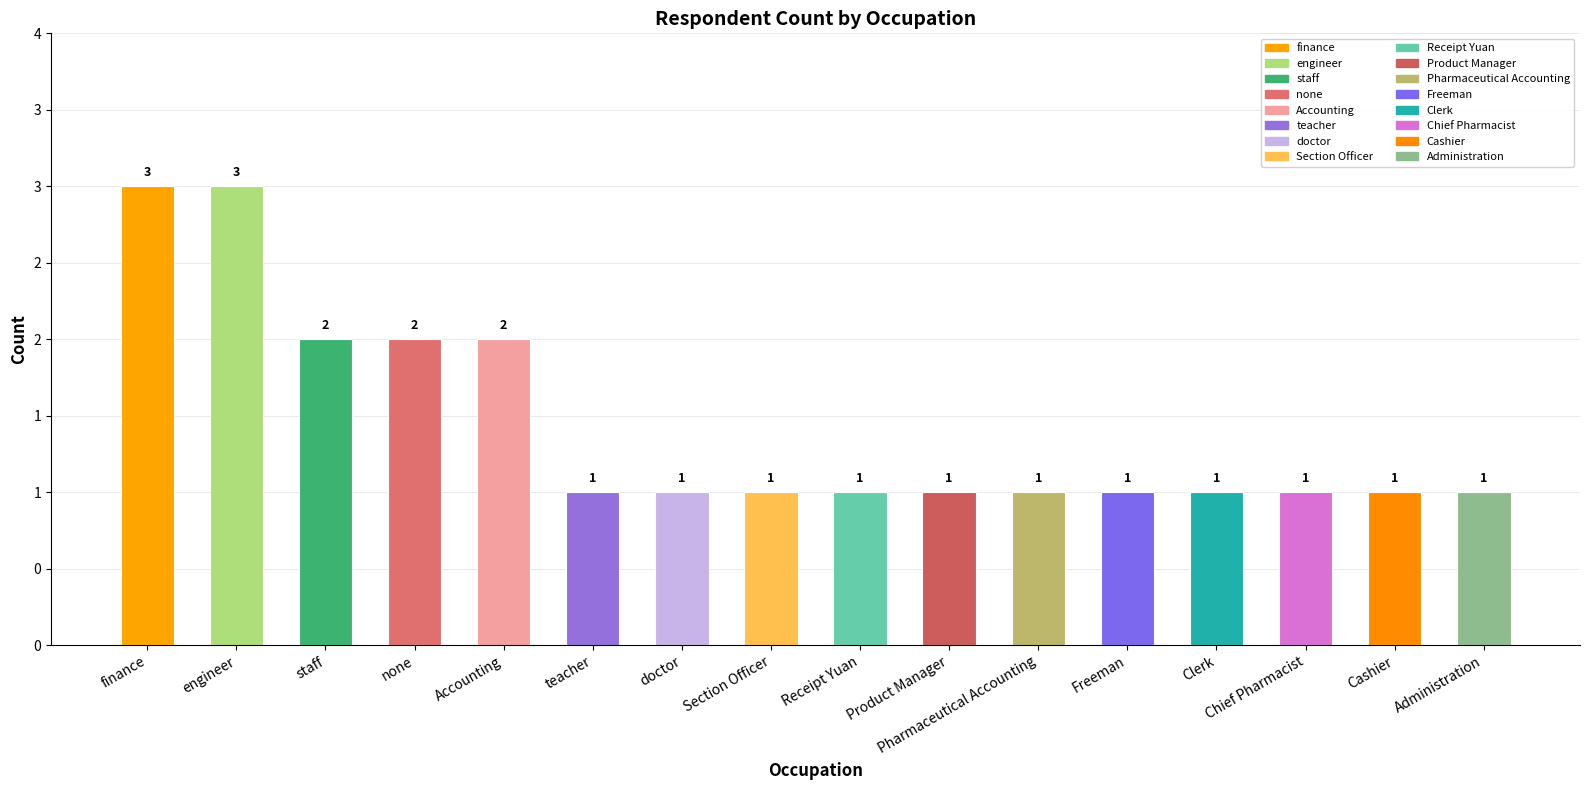

Are the bars grouped side by side (vs. stacked)?

No